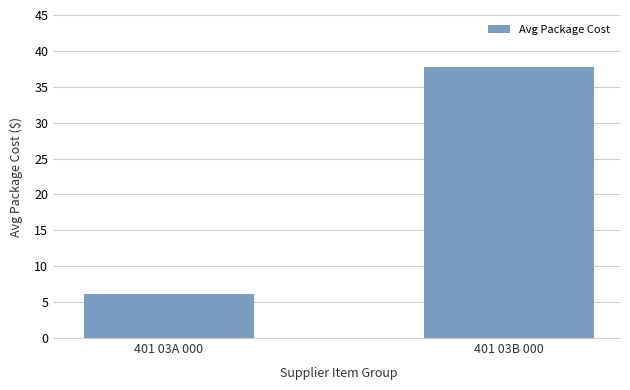

What is the average value?

22.0